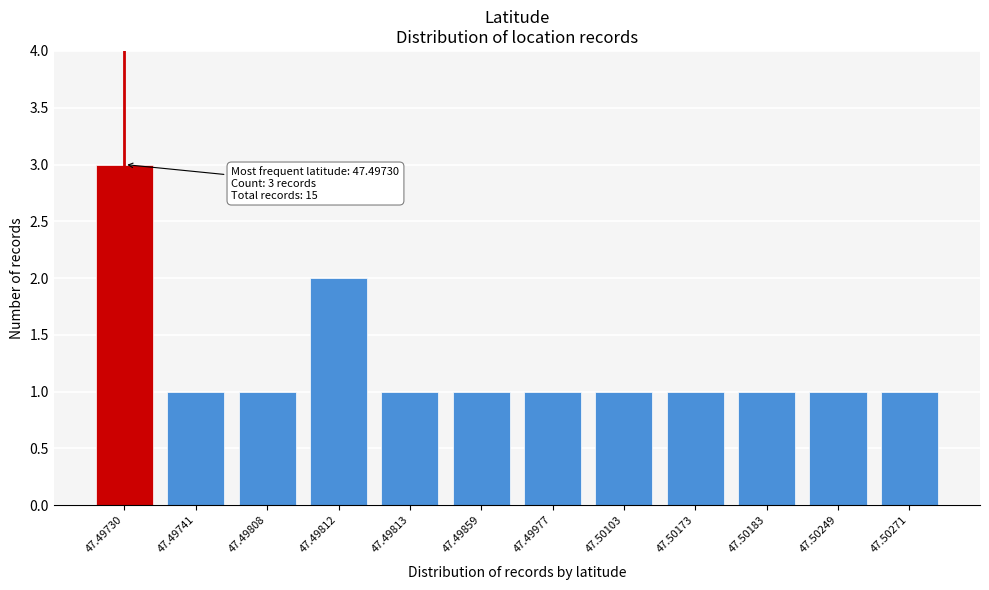

Reading right to left, list all the values displayed in this chart.

1	1	1	1	1	1	1	1	2	1	1	3